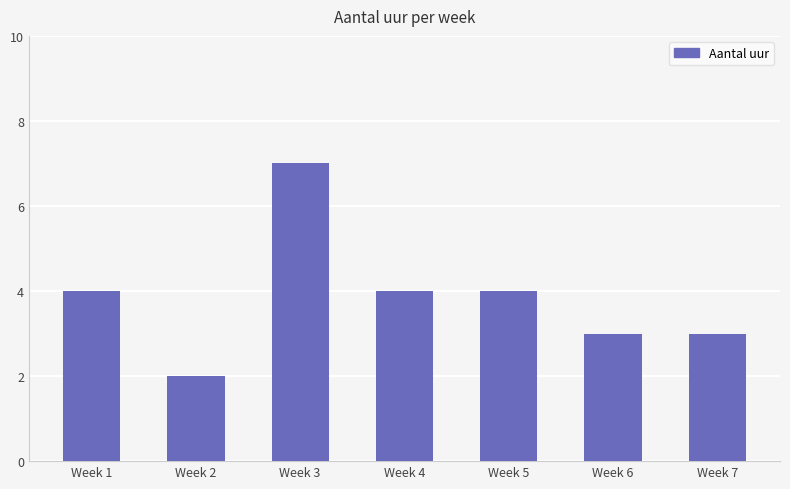

What is the change in value from Week 2 to Week 3?

+5